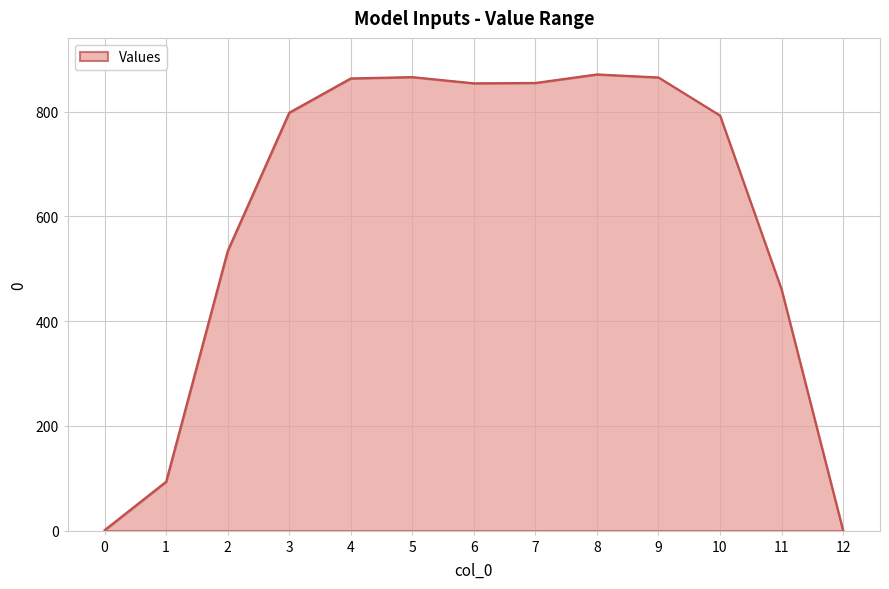

The chart shows a value of 0.0 at 12. True or false?

True